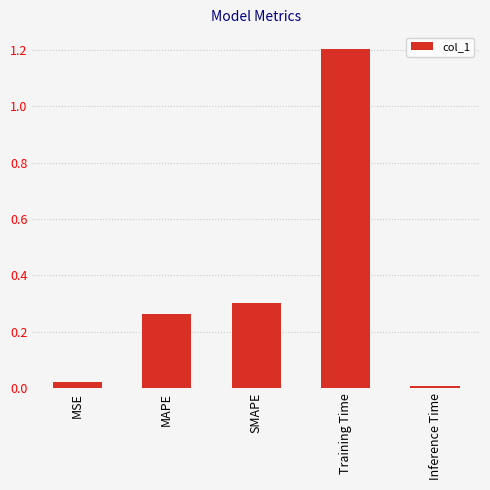

What is the average value?

0.4